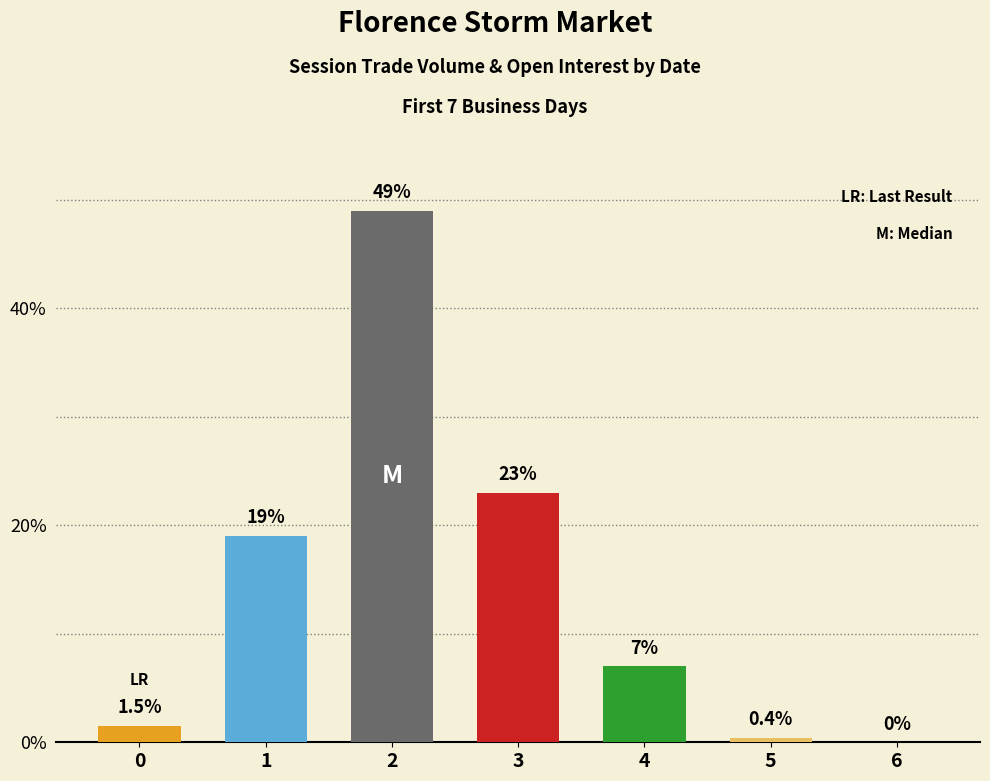

Reading left to right, transcribe all the data shown in this chart.

0=1.5	1=19.0	2=49.0	3=23.0	4=7.0	5=0.4	6=0.0